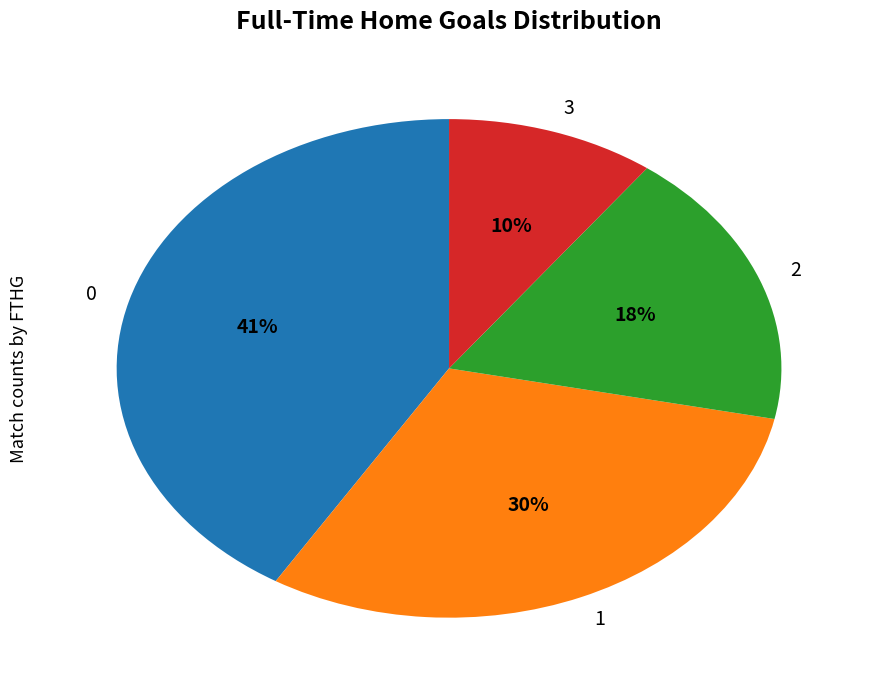

The 1 slice represents 30% of the pie. True or false?

True